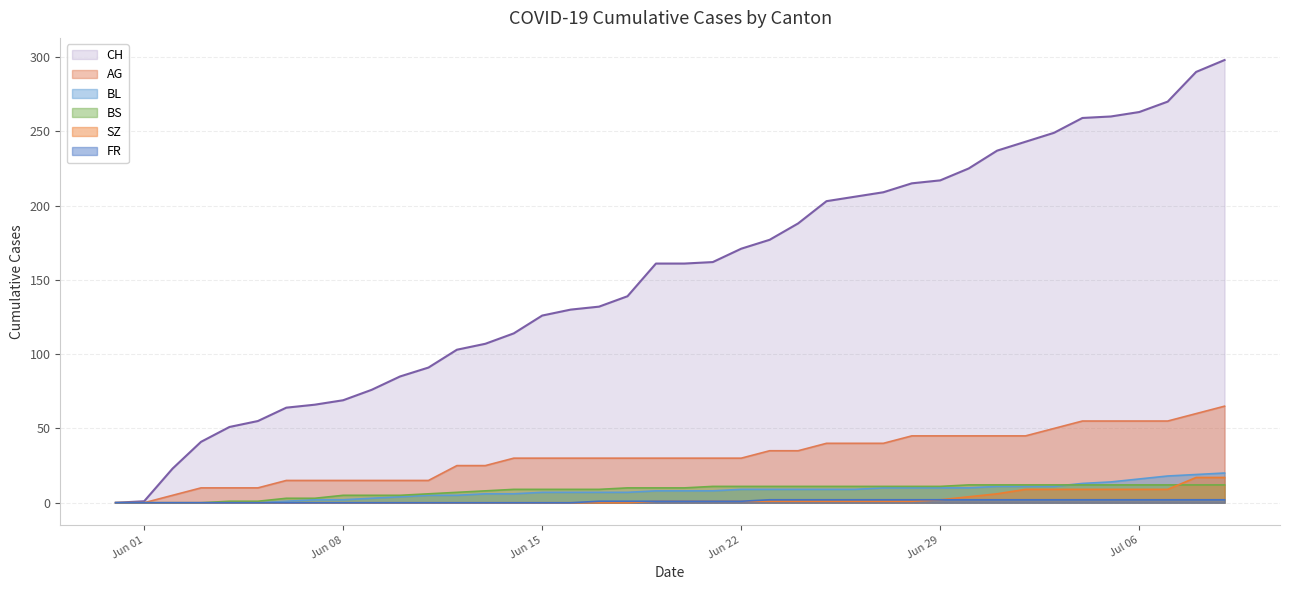

Which series has the largest range (max minus min)?

CH